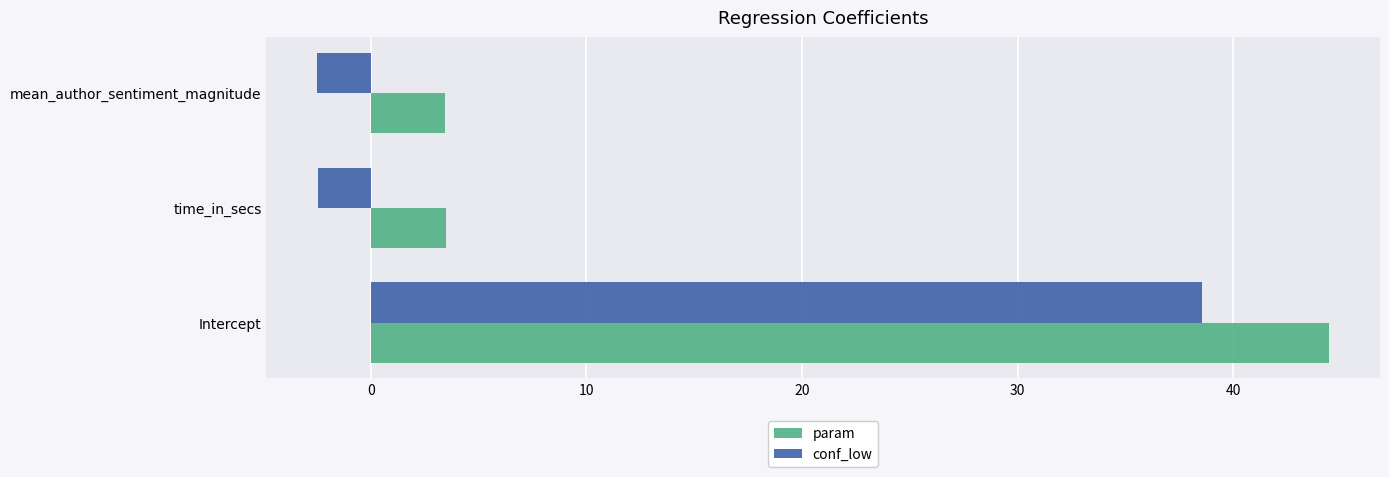

At how many categories does at least one series exceed 40?

1